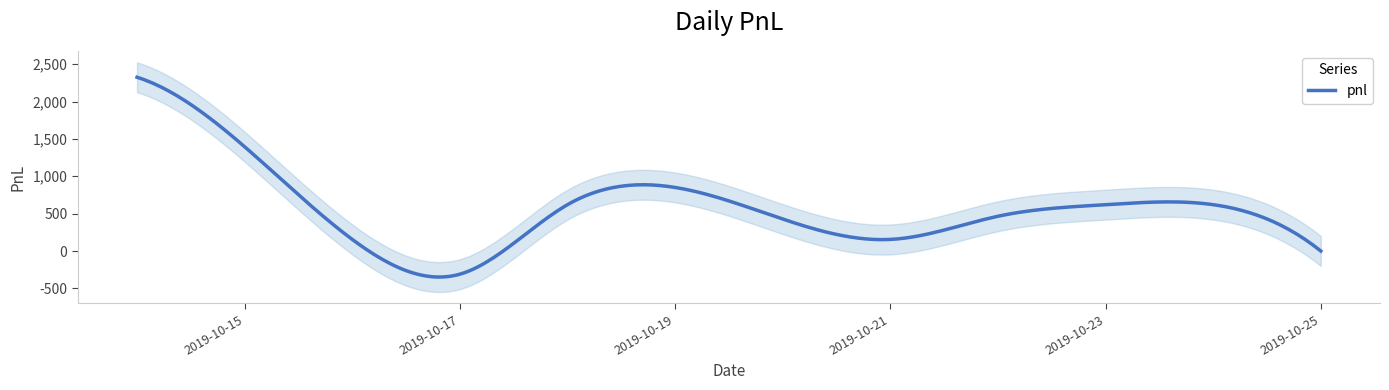

What is the difference between the second highest and minimum values?

1705